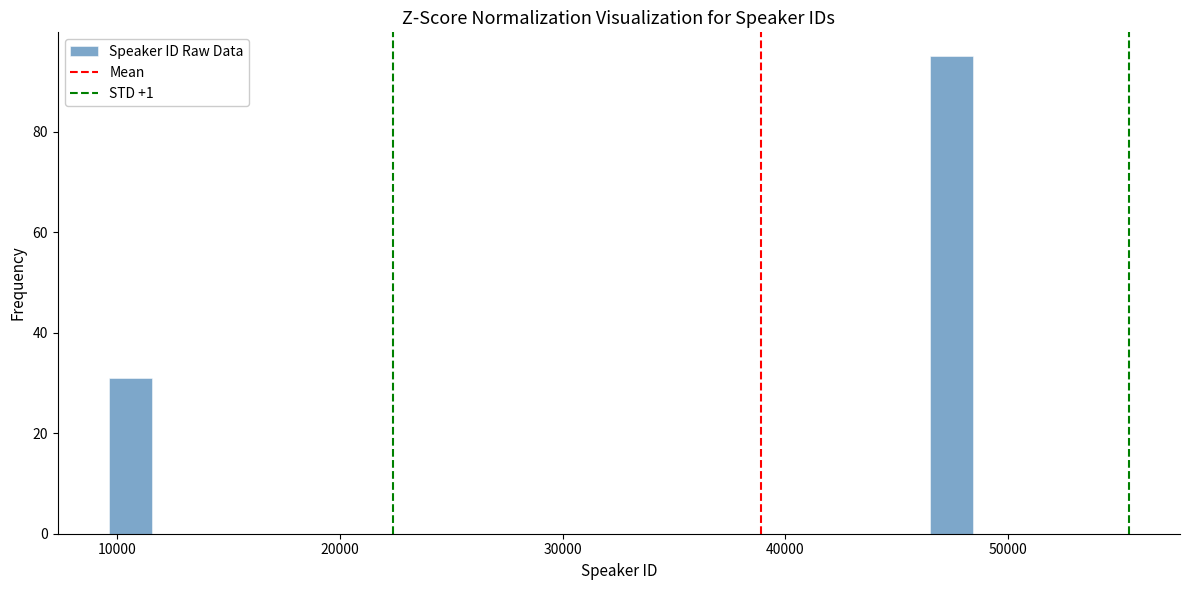

Read against the x-axis, roughly where is the centre of the tallest bar?

47000